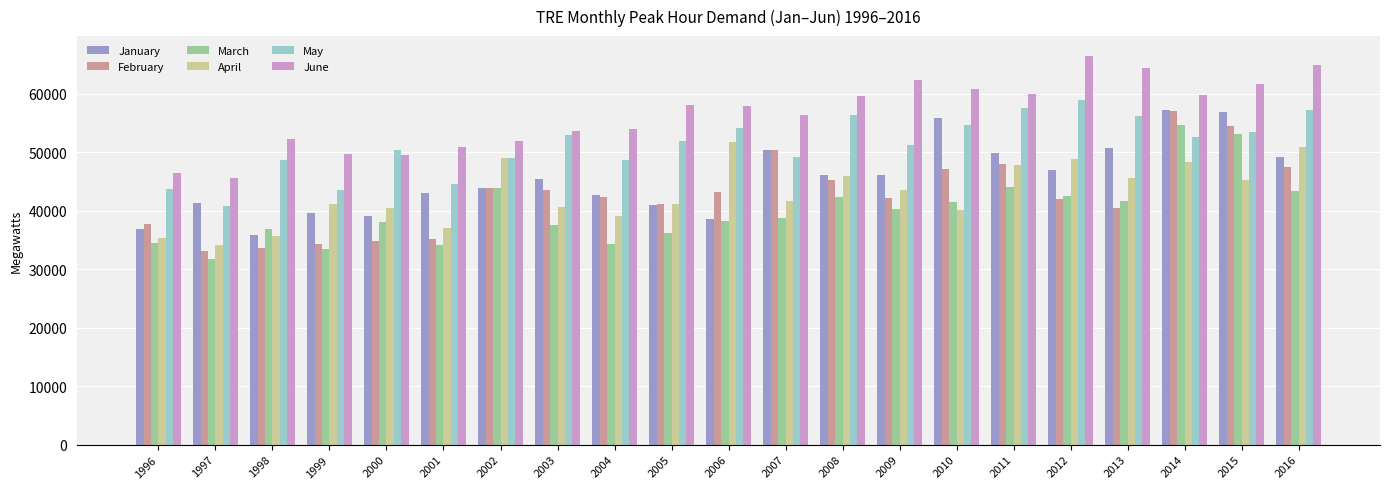

How many categories are shown in the chart?

21